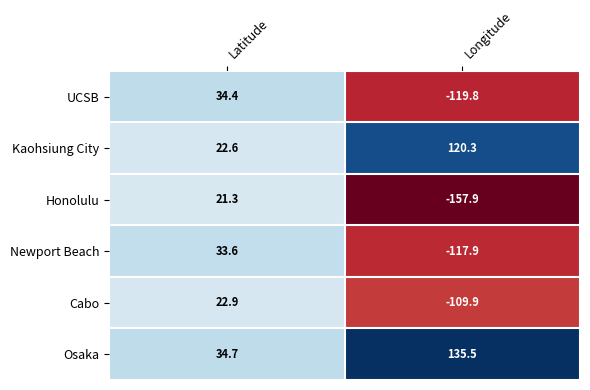

True or false: Cabo has a value of -167.6 at Longitude.

False